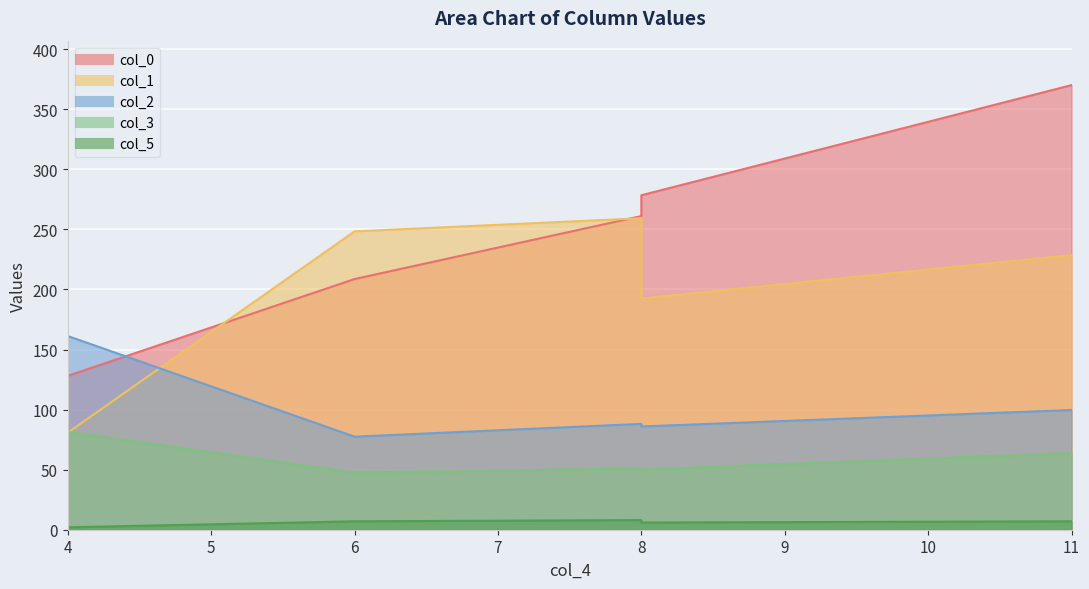

Which series has the largest range (max minus min)?

col_0